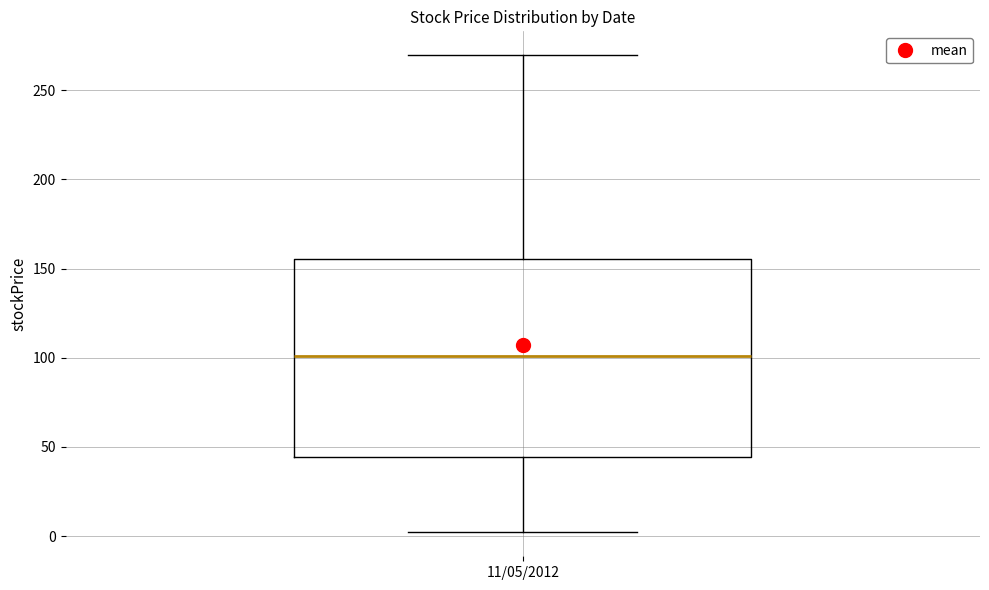

Read this box plot against the y-axis: the position of the median line, the range covered by the box, and the ends of both whiskers. The values are not printed on the chart, so give them approximately, as read against the axis.

median 100, box 45 to 155, whiskers 0 to 270